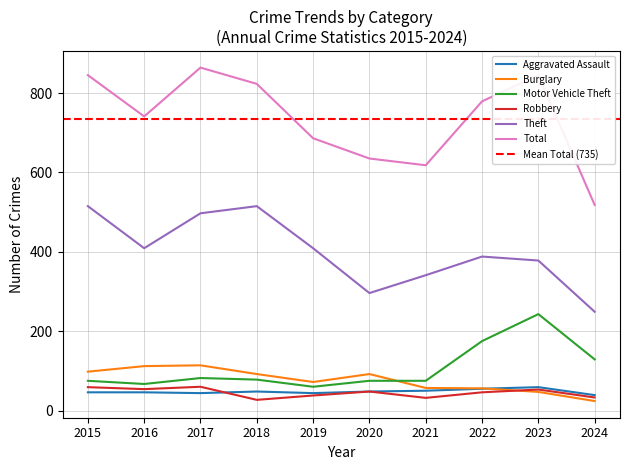

What is the spread (max minus min) of values at 2021?

586